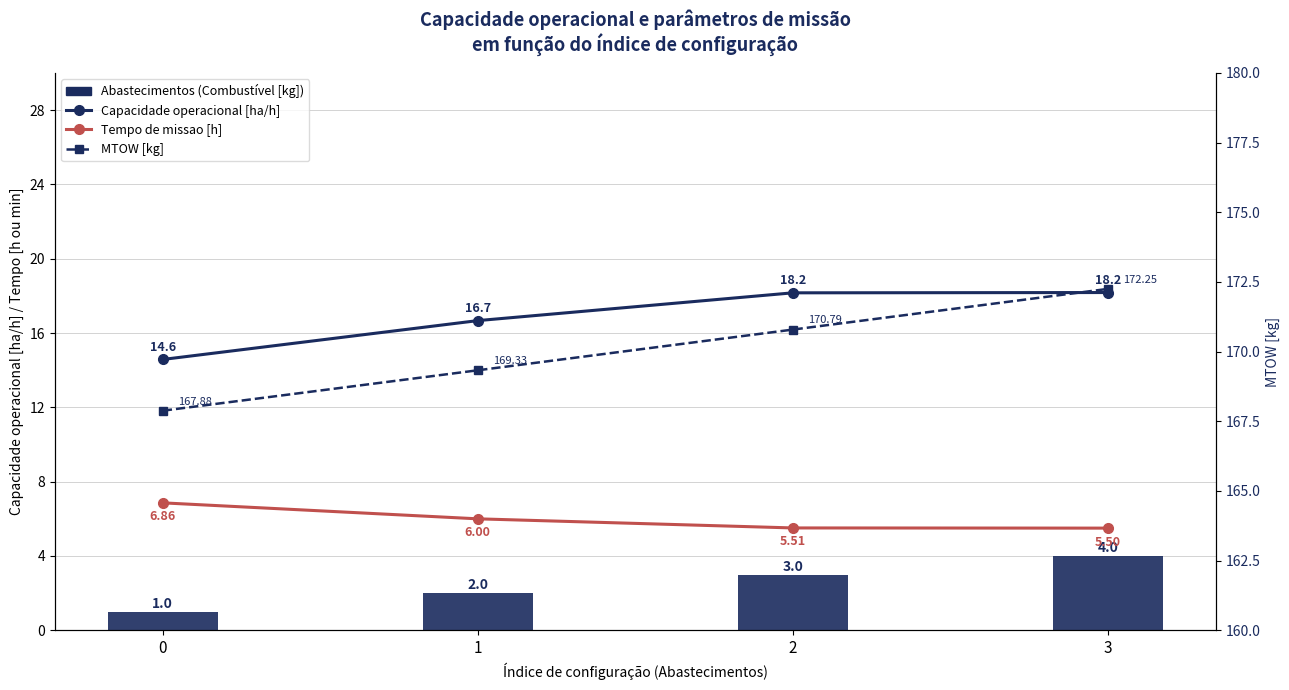

Reading left to right, transcribe all the data shown in this chart.

Capacidade operacional [ha/h]: 14.6	16.7	18.2	18.2
Tempo de missao [h]: 6.9	6.0	5.5	5.5
Combustível [kg]: 1.0	2.0	3.0	4.0
MTOW [kg]: 167.9	169.3	170.8	172.2